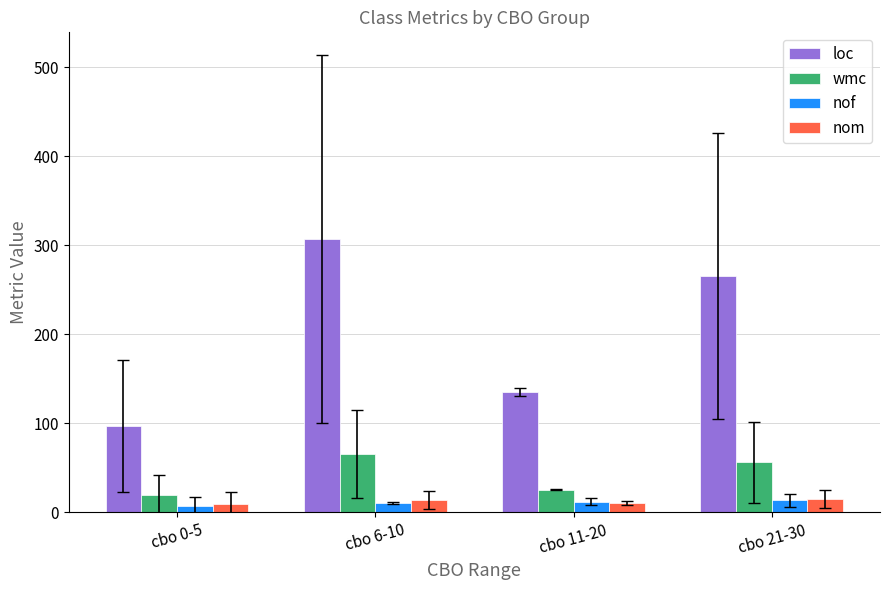

How many data points in nom are above 13?

2